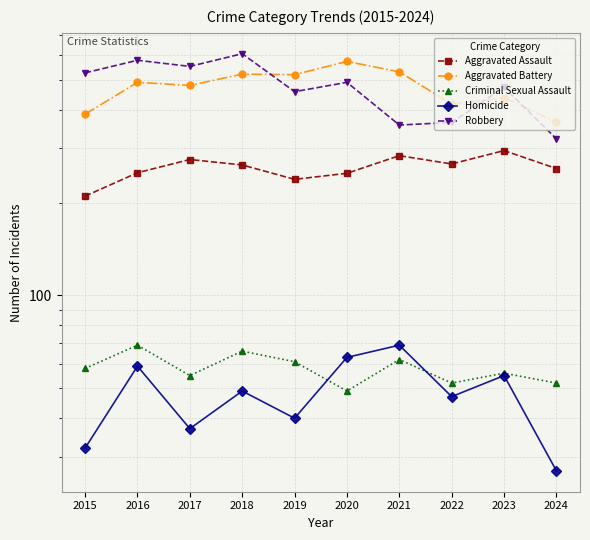

Read the Aggravated Assault value at 2019.

238